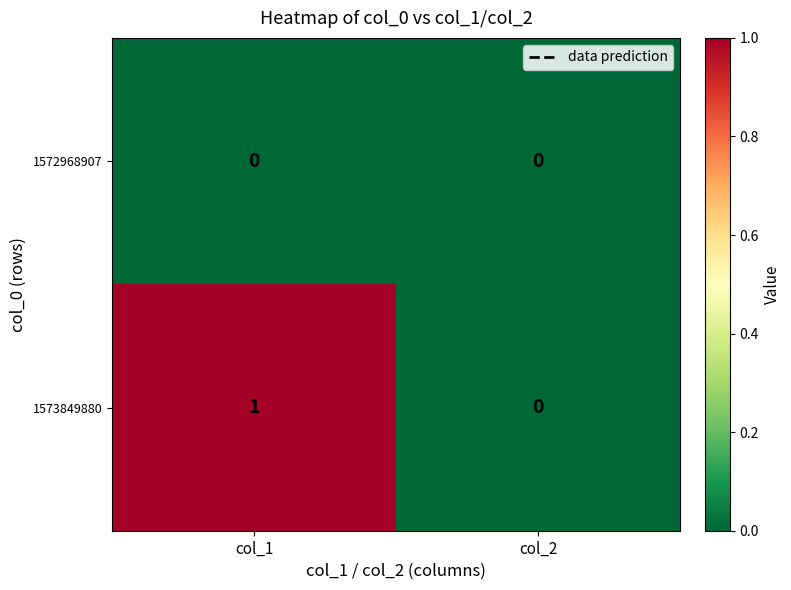

Reading left to right, transcribe all the data shown in this chart.

1572968907: 0	0
1573849880: 1	0